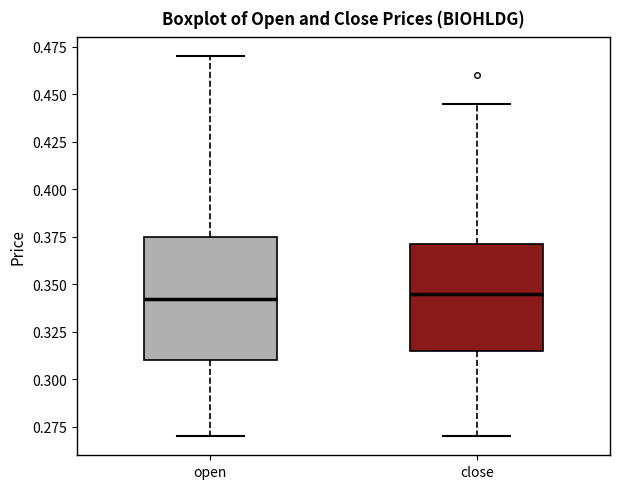

Which box is the tallest, from its lower edge to its upper edge?

open